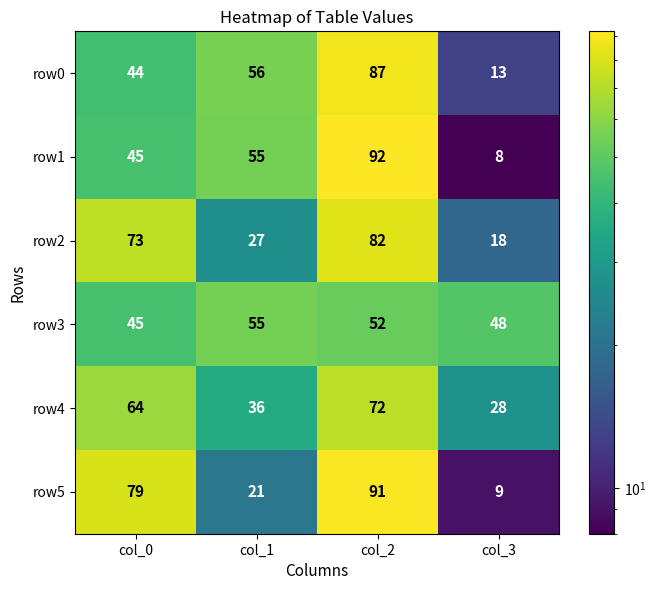

What is the smallest value displayed?

8